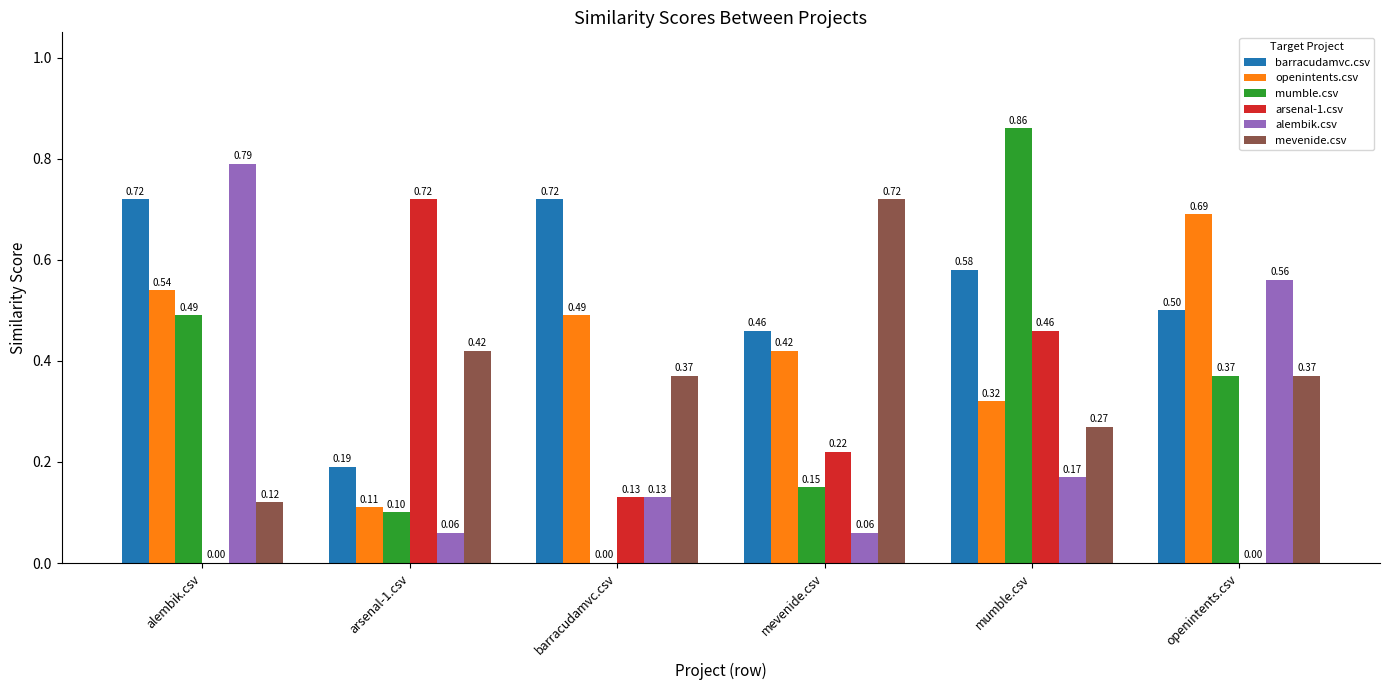

At which category does the chart reach its peak across all series?

mumble.csv